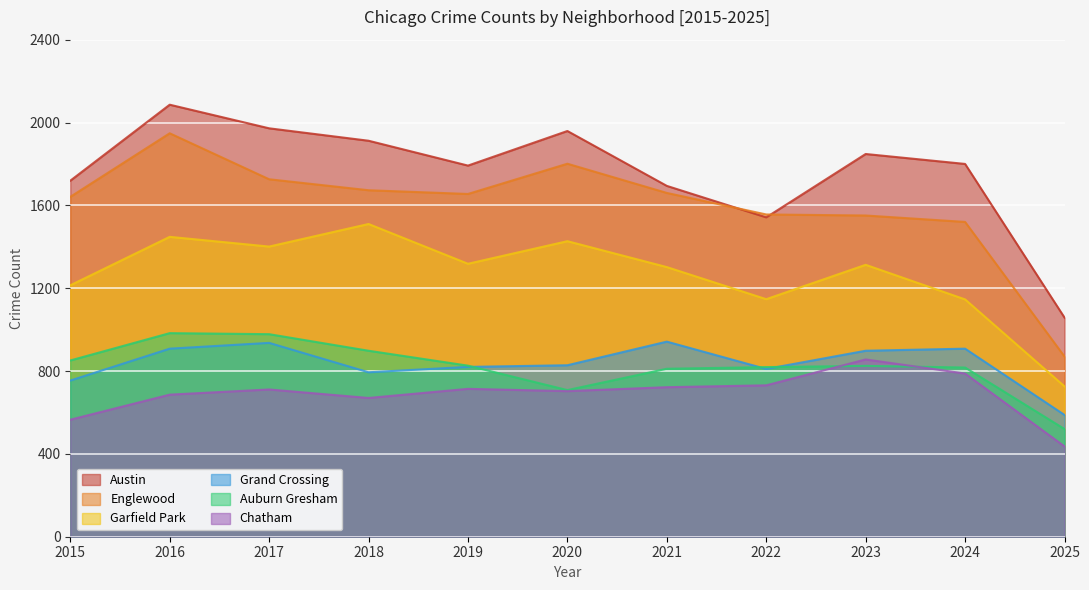

What is the total value across all series at 2019?

7125